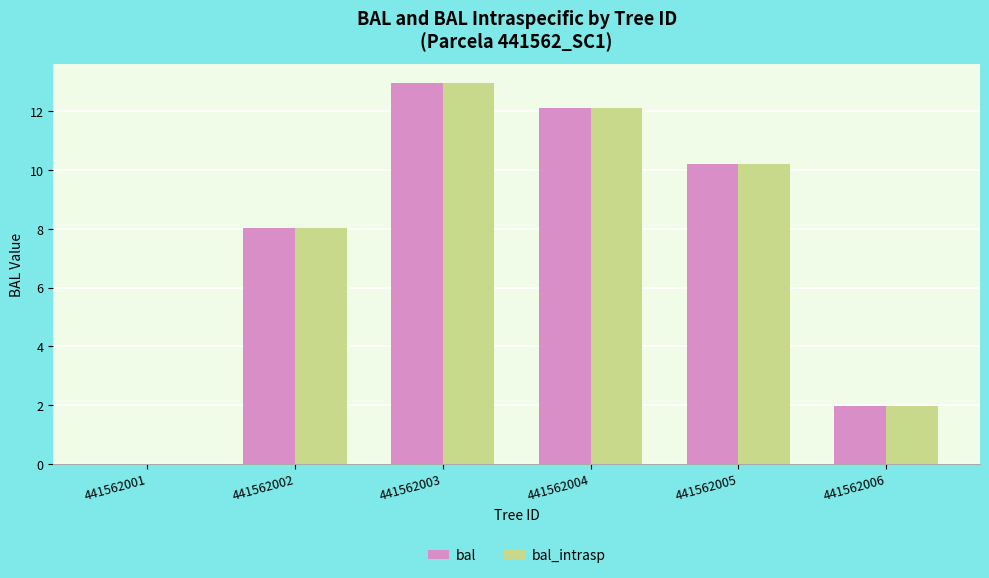

Are the bars horizontal?

No